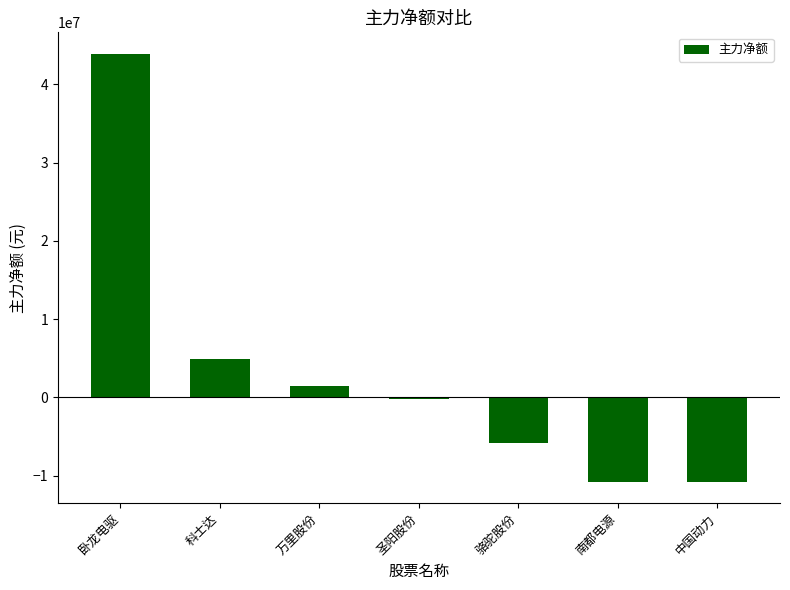

Where is the data nearest to the value 16572784?

科士达